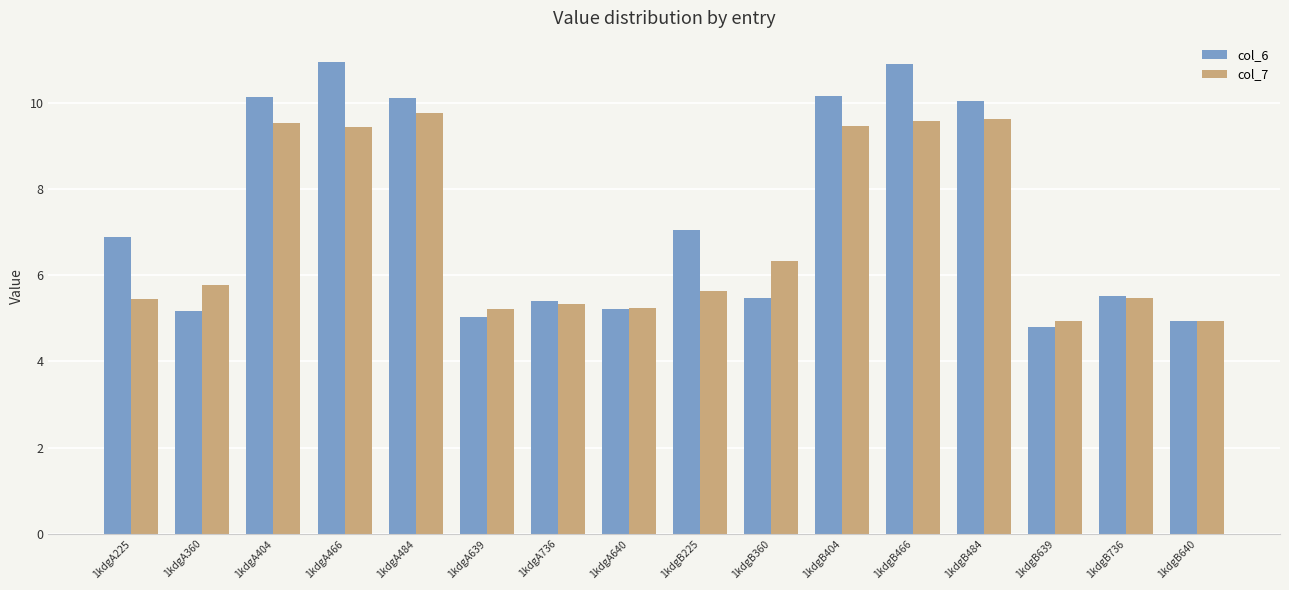

How many data points in col_7 are above 5?

14